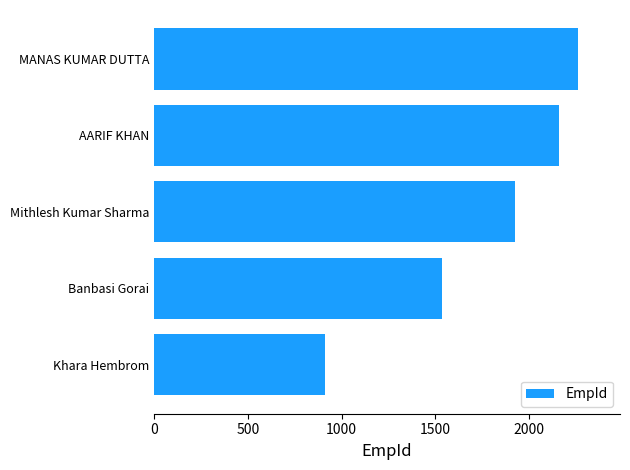

Rank the categories by value from lowest to highest.

Khara Hembrom, Banbasi Gorai, Mithlesh Kumar Sharma, AARIF KHAN, MANAS KUMAR DUTTA